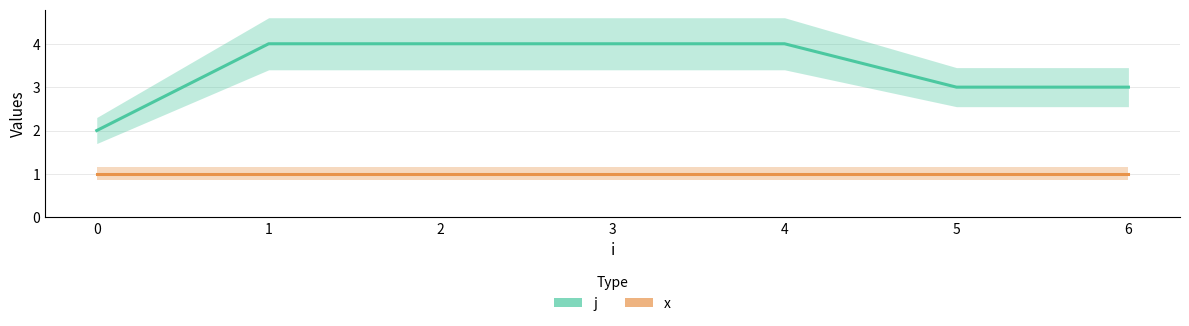

What is the sum of all x values?

7